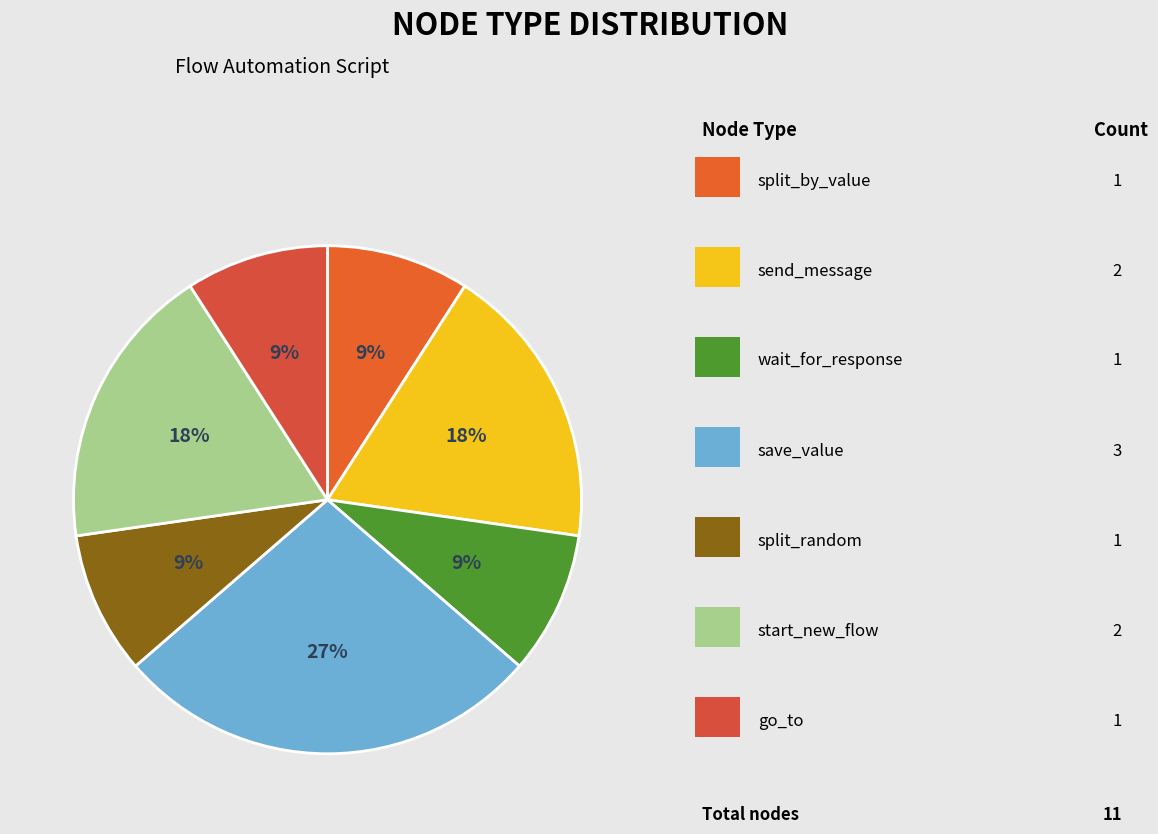

Rank the categories by value from lowest to highest.

split_by_value, wait_for_response, split_random, go_to, send_message, start_new_flow, save_value